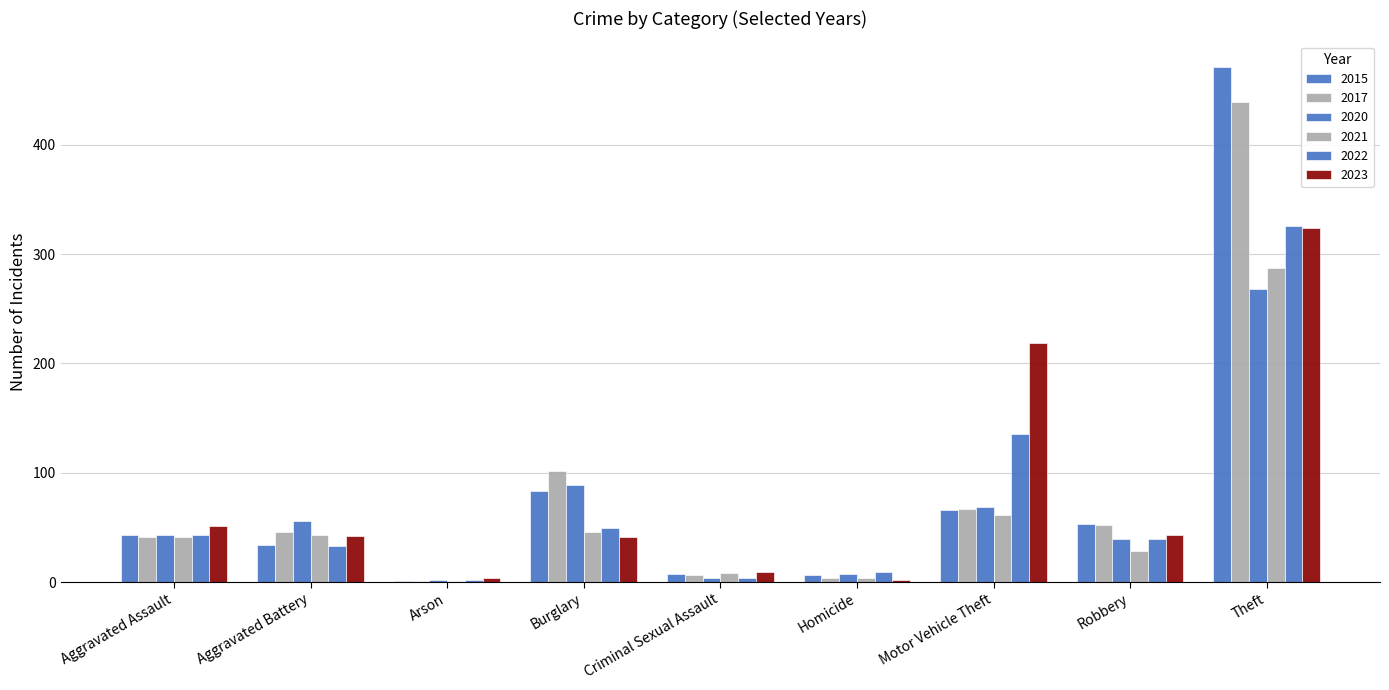

At which label does 2022 reach its minimum?

Arson